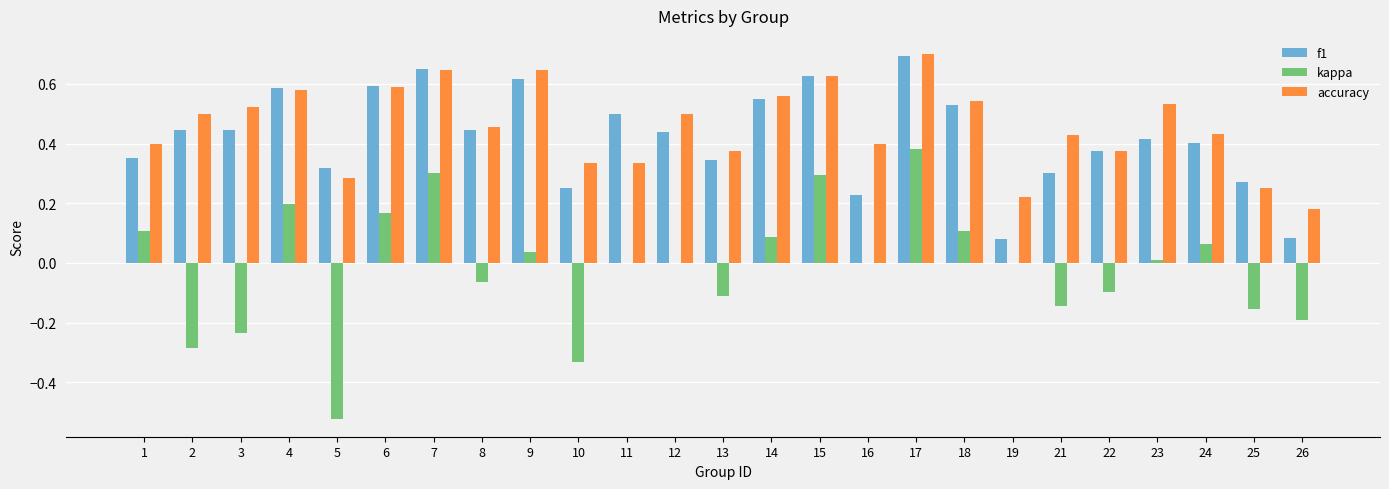

At which category is the sum across all series the highest?

17